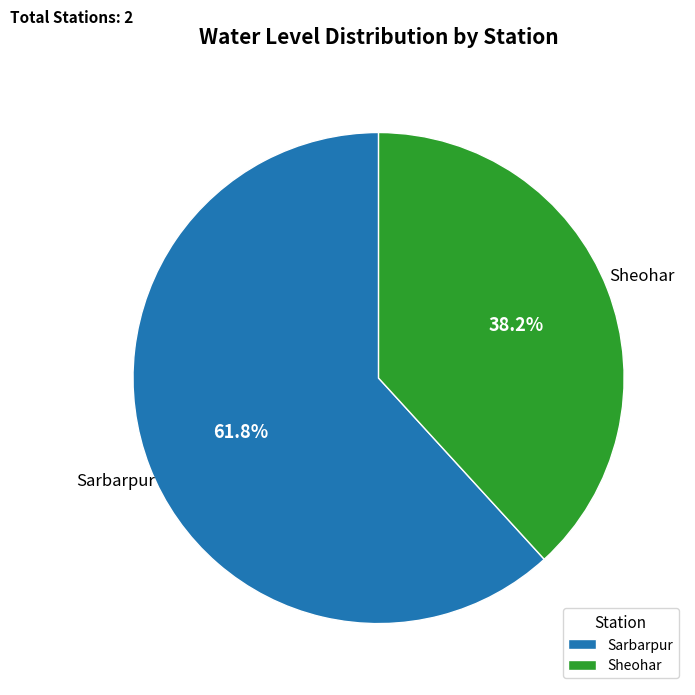

How many slices are in this pie chart?

2